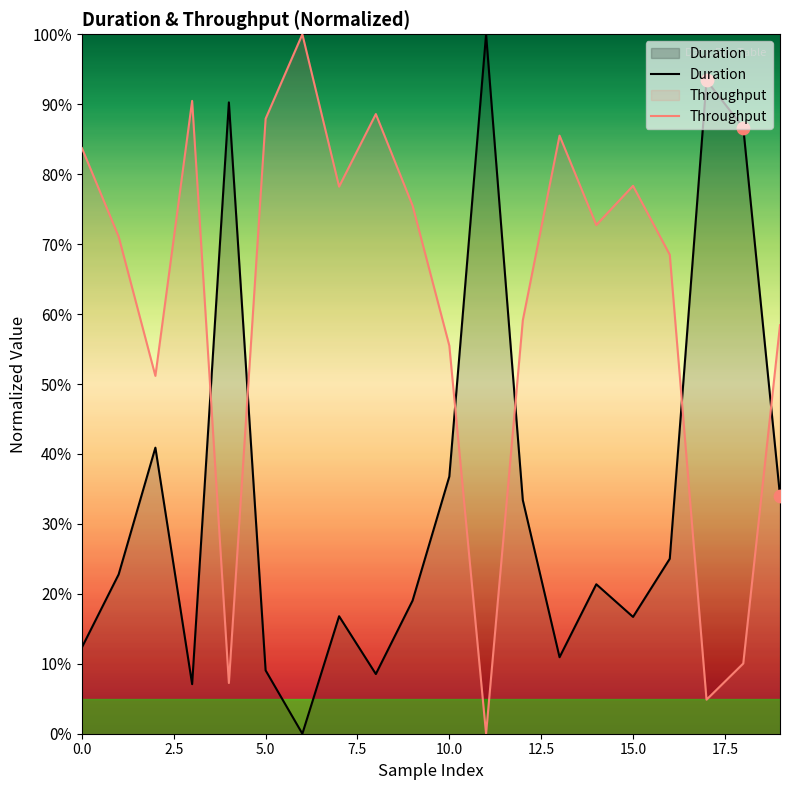

Which series contains the lowest Y value?

Duration